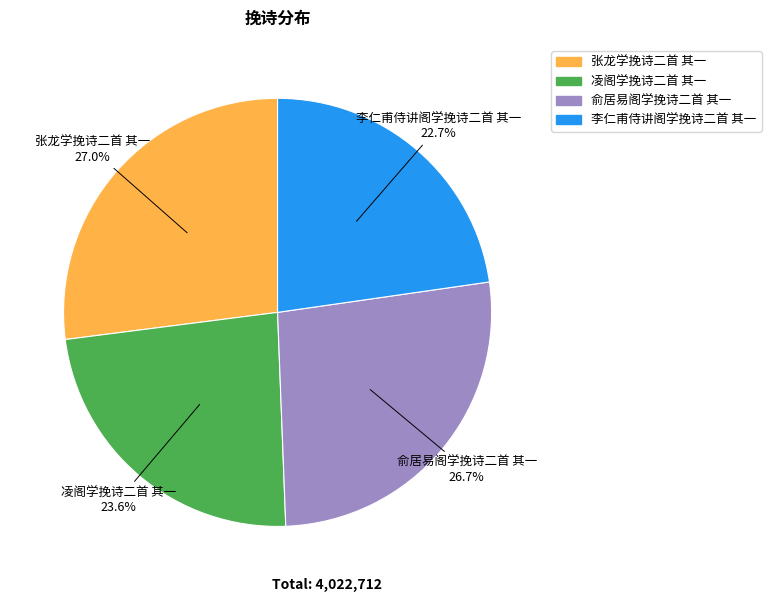

Which slice is the smallest?

李仁甫侍讲阁学挽诗二首 其一